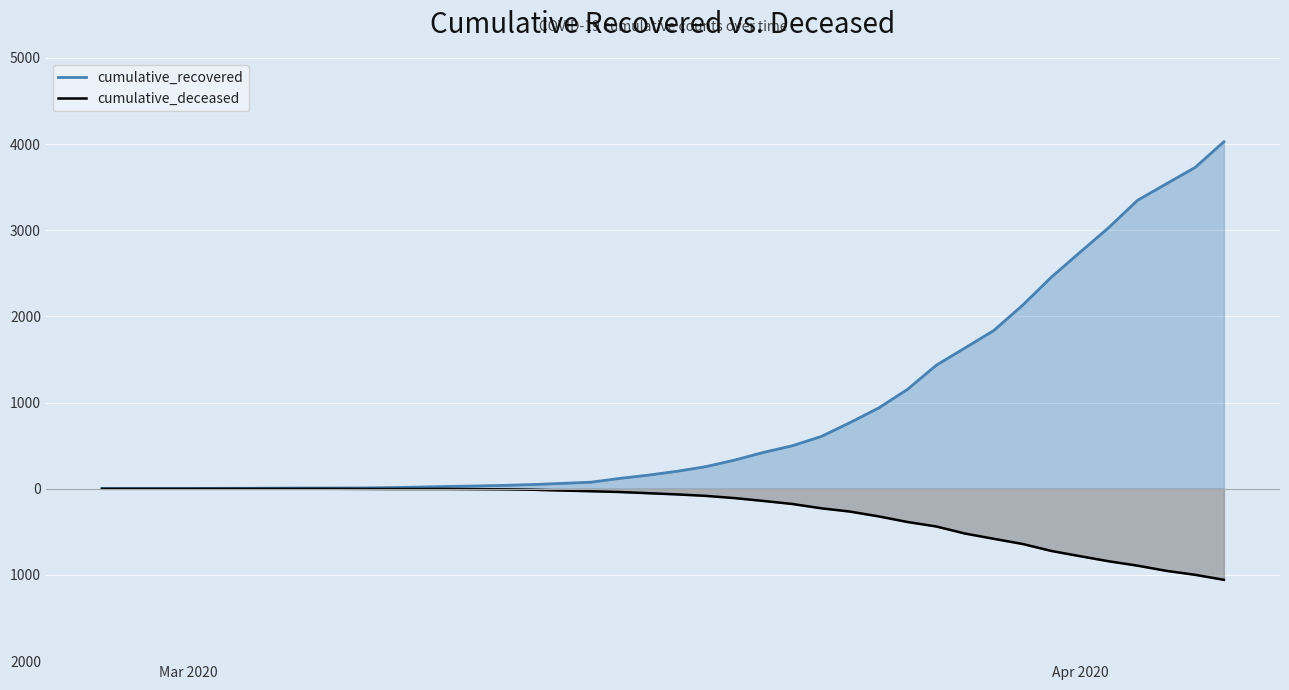

Reading left to right, extract all data points from this chart.

cumulative_recovered: 3	4	4	4	5	6	8	9	9	10	14	20	27	33	40	50	63	77	121	159	204	258	334	423	500	607	768	938	1154	1434	1635	1837	2130	2456	2746	3033	3349	3540	3730	4028
cumulative_deceased: 0	0	0	0	0	0	0	0	0	-1	-2	-2	-2	-4	-6	-11	-20	-28	-37	-51	-65	-82	-108	-141	-176	-226	-264	-320	-385	-437	-519	-580	-640	-721	-782	-841	-892	-952	-998	-1056